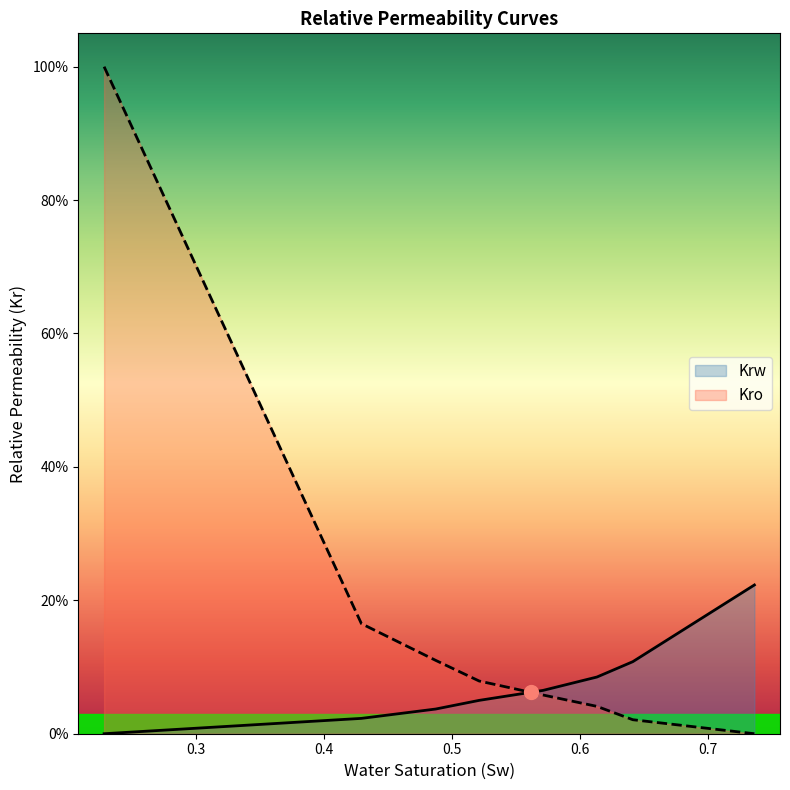

What is the average value of the Krw series?

0.1